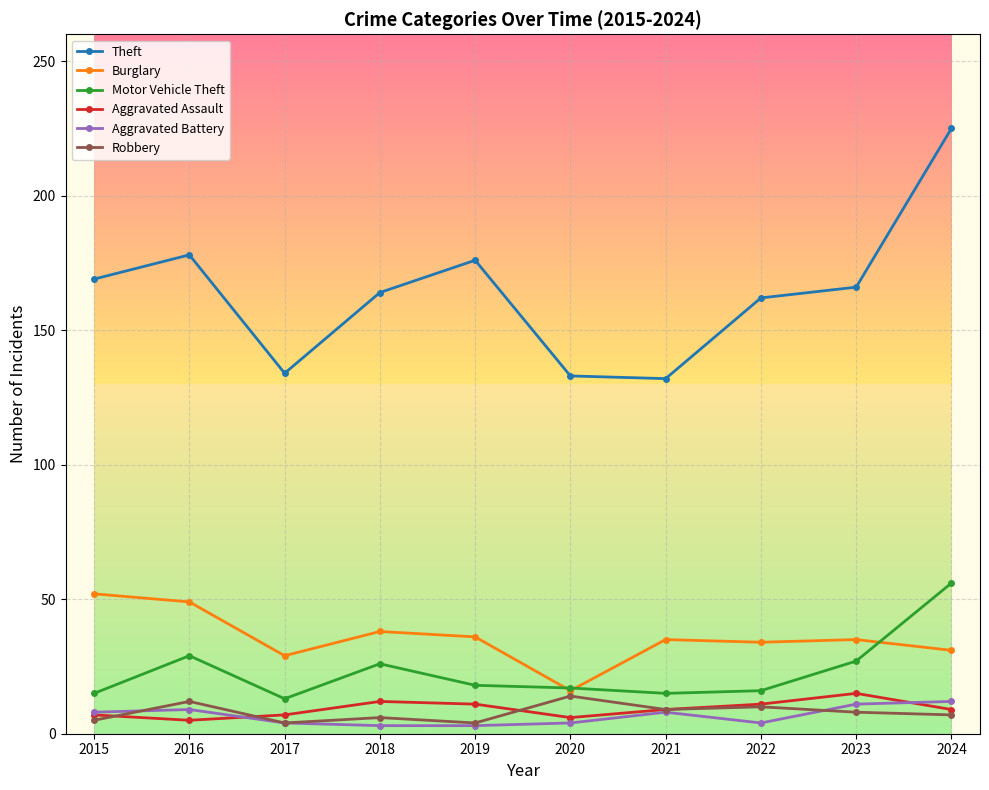

How many categories are shown in the chart?

10